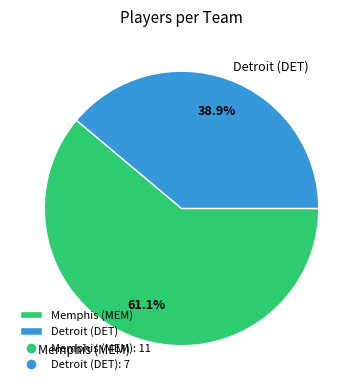

Rank the categories by value from highest to lowest.

Memphis (MEM), Detroit (DET)